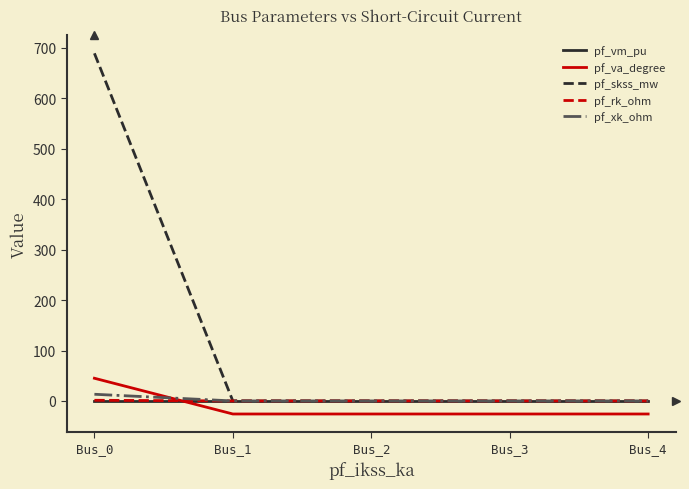

How many values in the pf_xk_ohm series exceed 0?

1